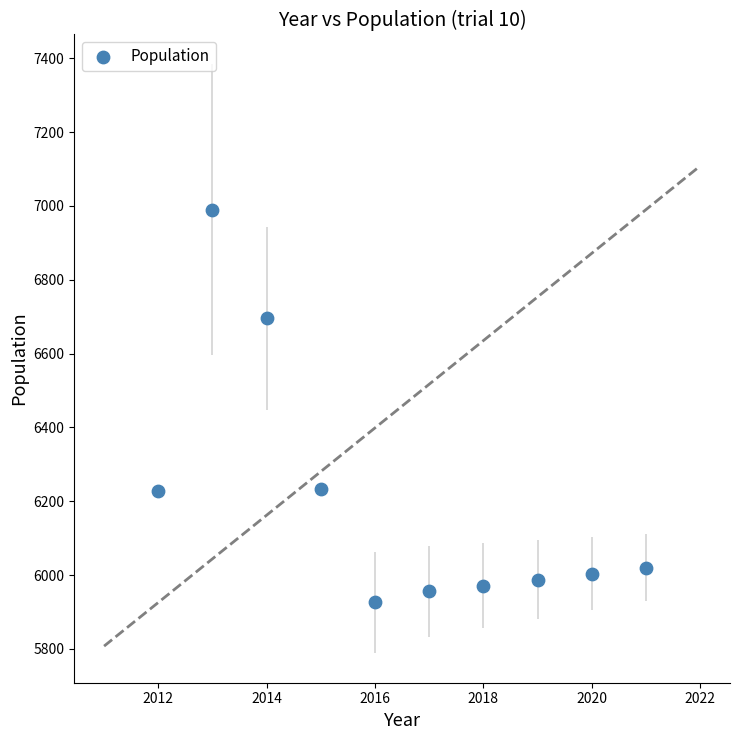

What is the range of Y values (max minus min)?

1064